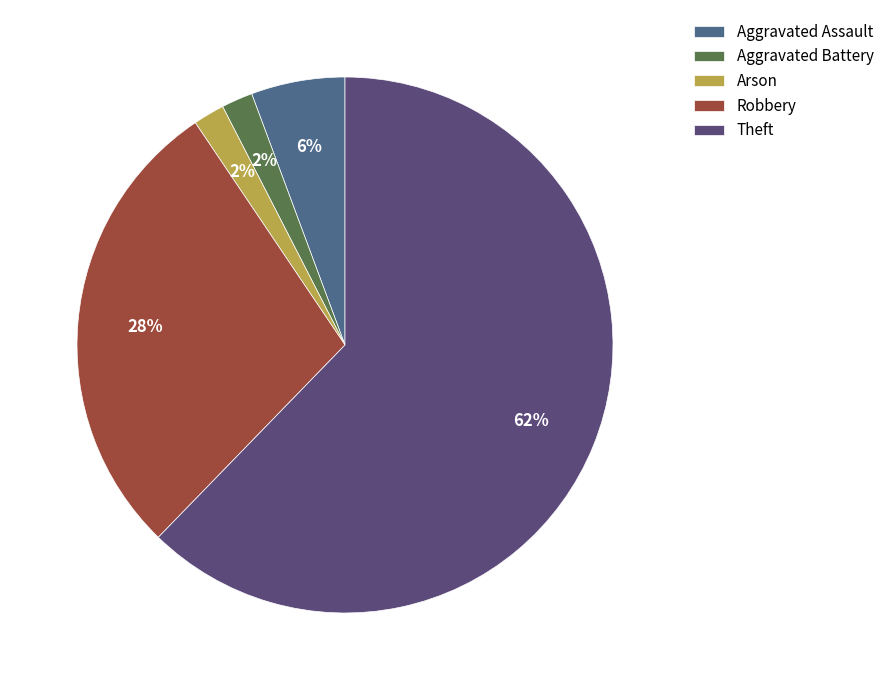

Is it true that Arson is 9% of the pie?

False